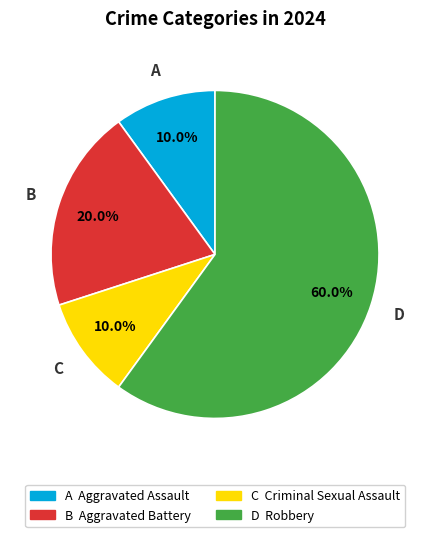

Is there any slice that represents more than half of the pie?

Yes